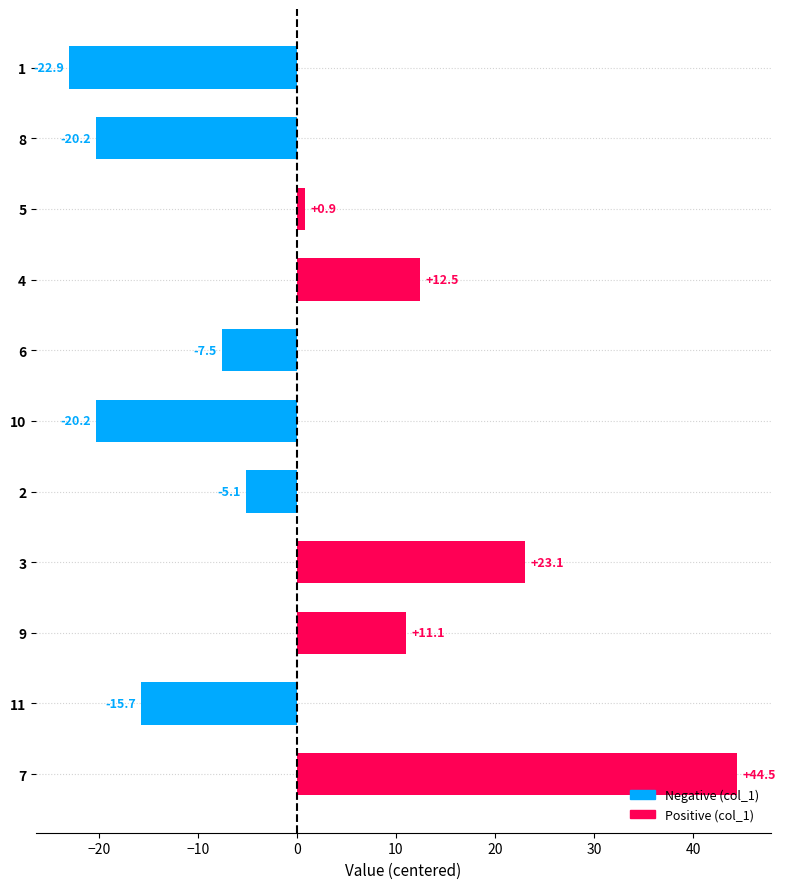

What is the change in value from 5 to 11?

-16.6